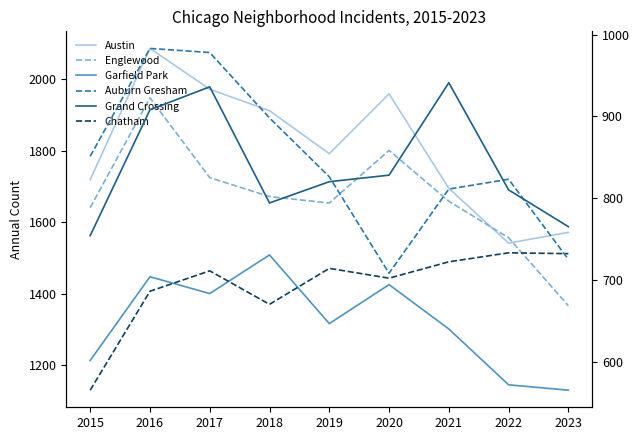

What value does the Garfield Park series have at 2023?

1131